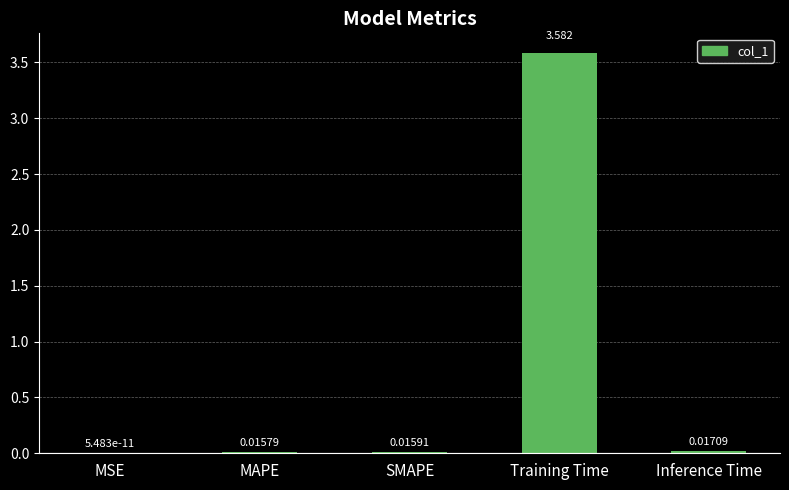

Which category has the highest value across all series?

Training Time